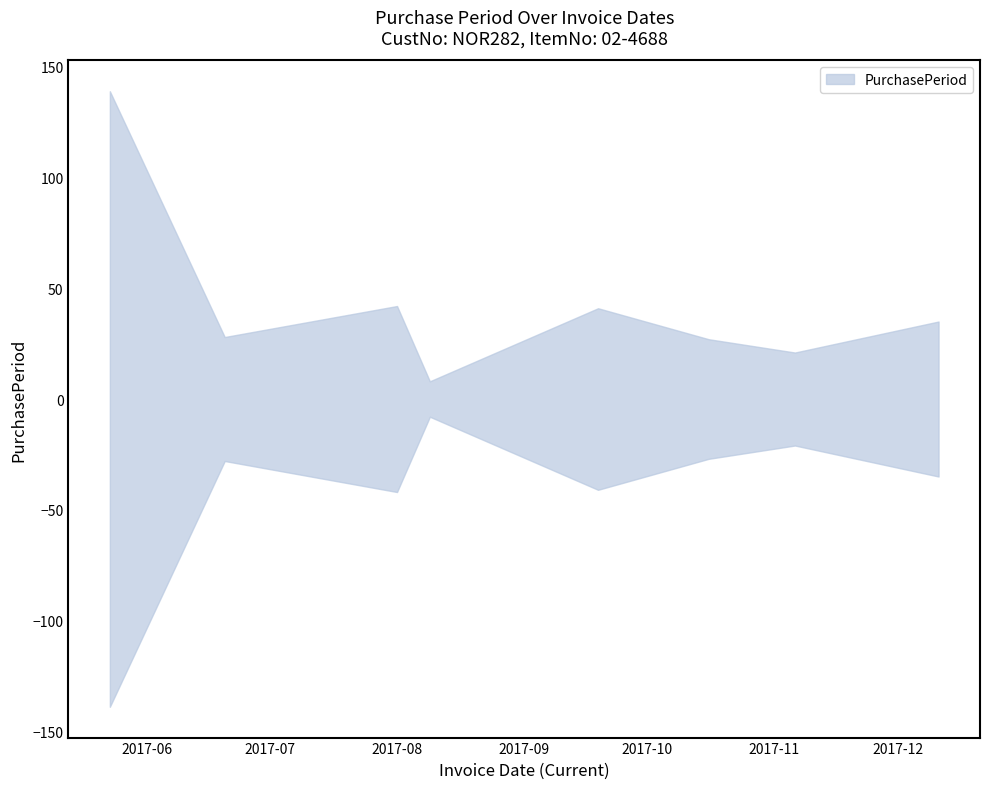

Rank the categories by value from highest to lowest.

2017-05-23, 2017-08-01, 2017-09-19, 2017-12-11, 2017-06-20, 2017-10-16, 2017-11-06, 2017-08-09